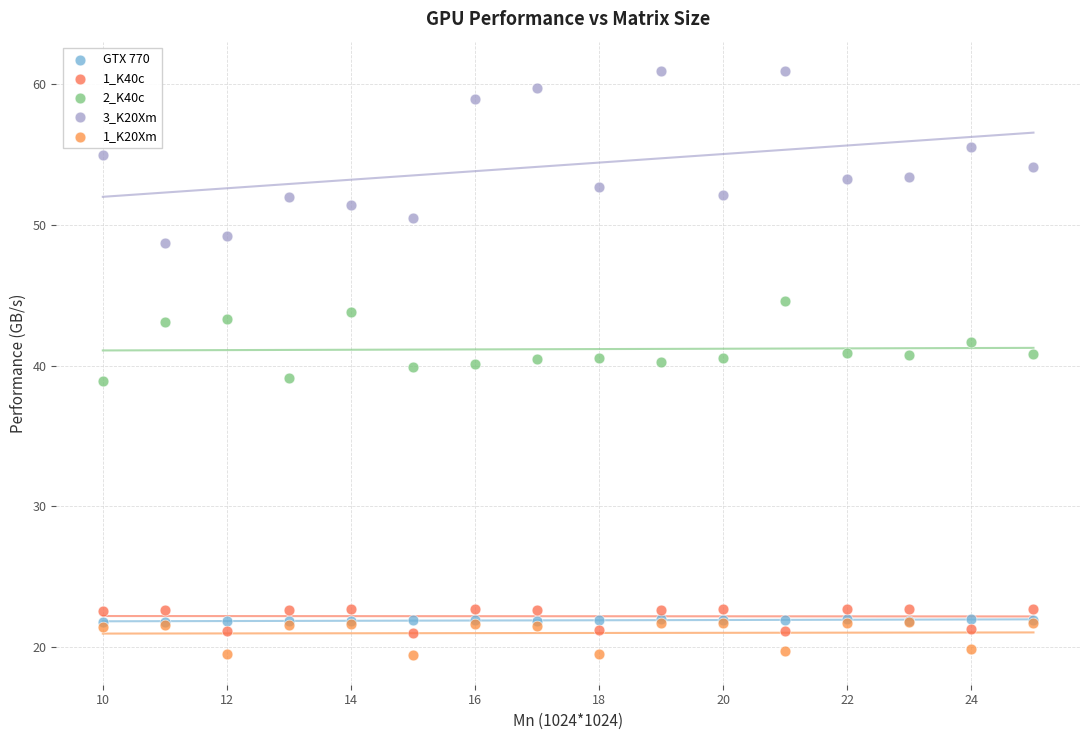

What are all the series names shown in the legend?

GTX 770, 1_K40c, 2_K40c, 3_K20Xm, 1_K20Xm